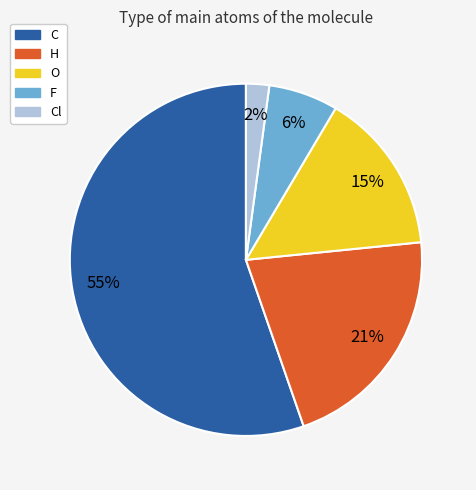

Count the number of slices in the pie.

5